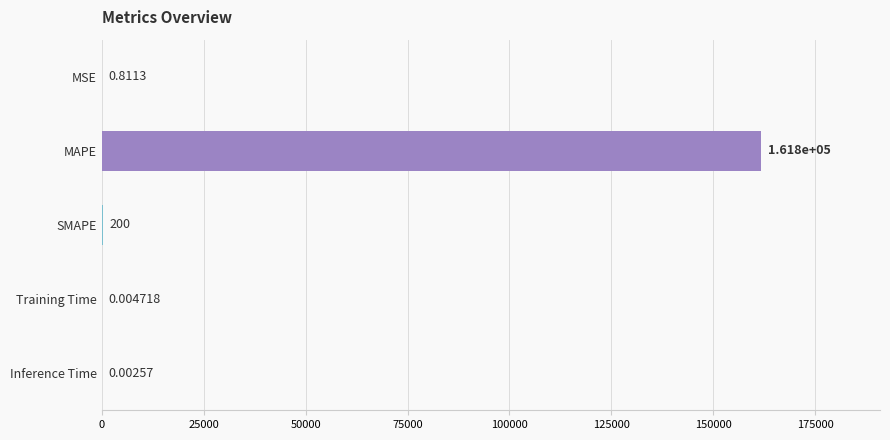

What is the sum of the values at SMAPE and Training Time?

200.0